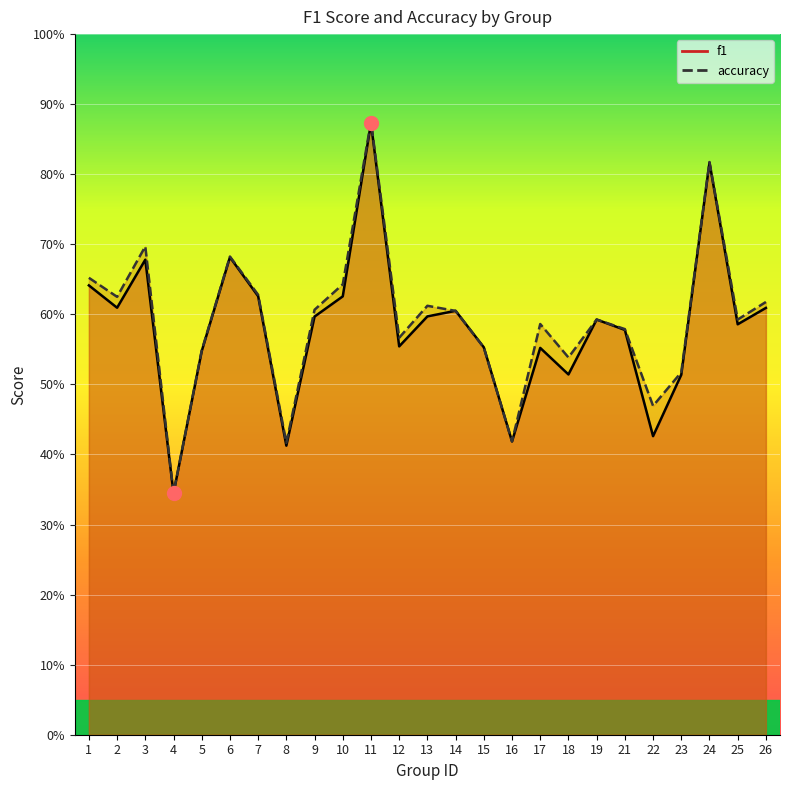

At 18, list the series in order from largest to smallest.

accuracy, f1